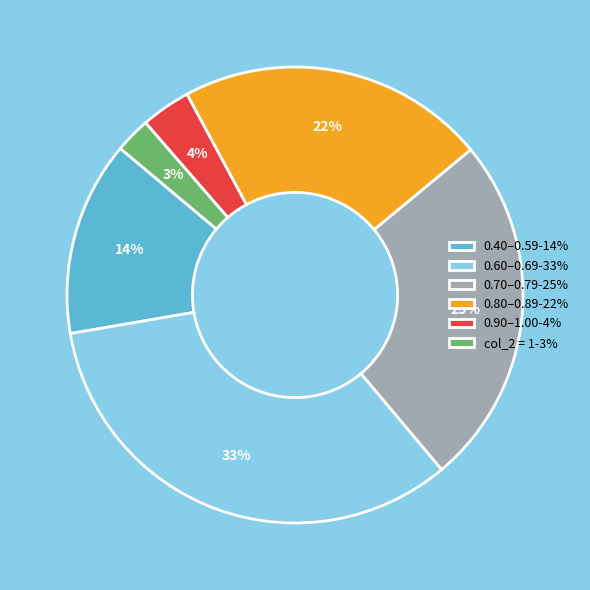

To the nearest percent, what portion does 0.40–0.59-14% represent?

14%